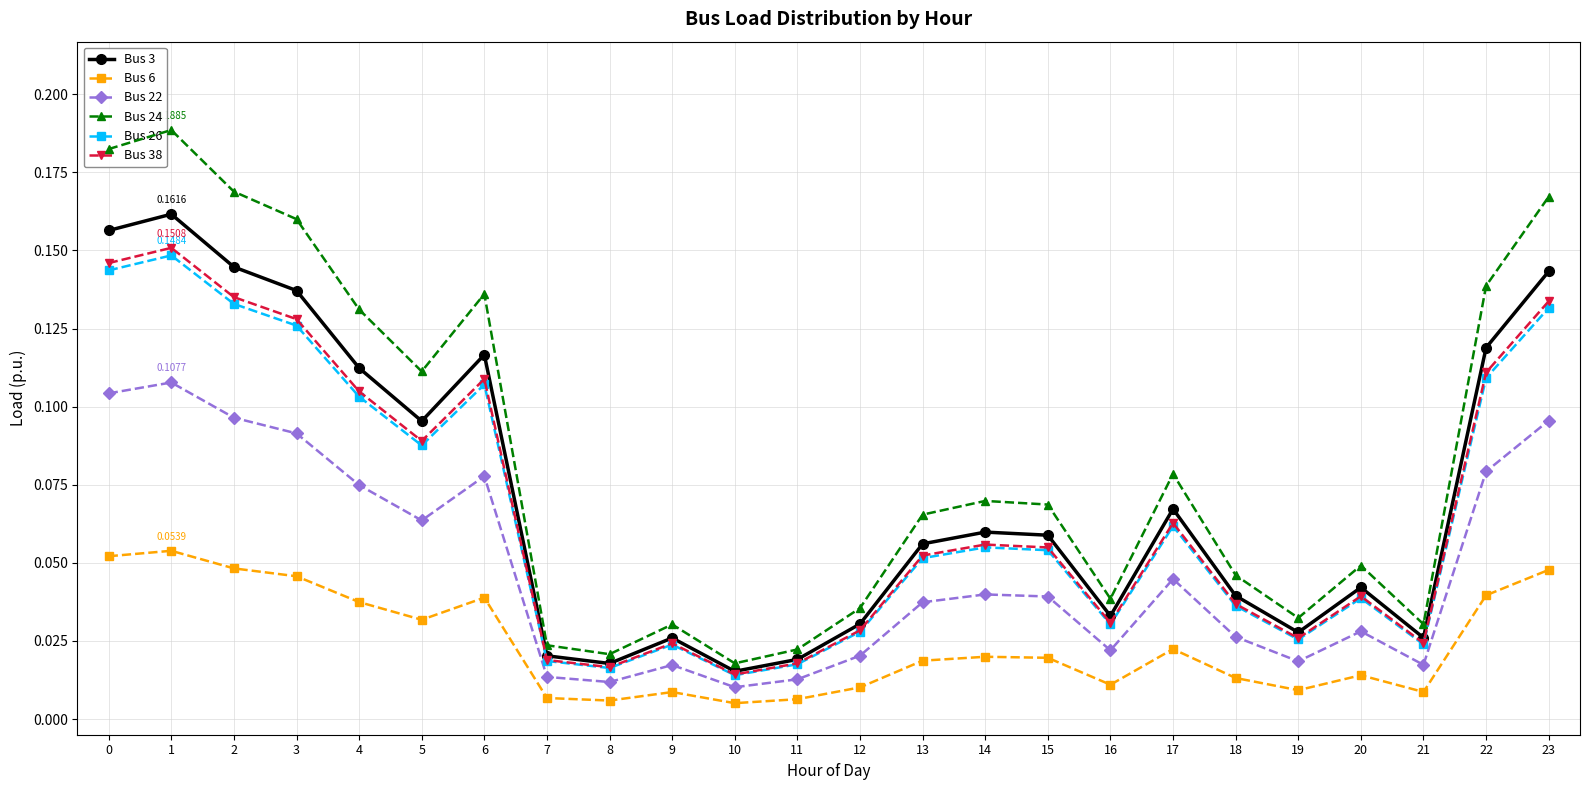

True or false: Bus 24 and Bus 6 cross at least once.

False